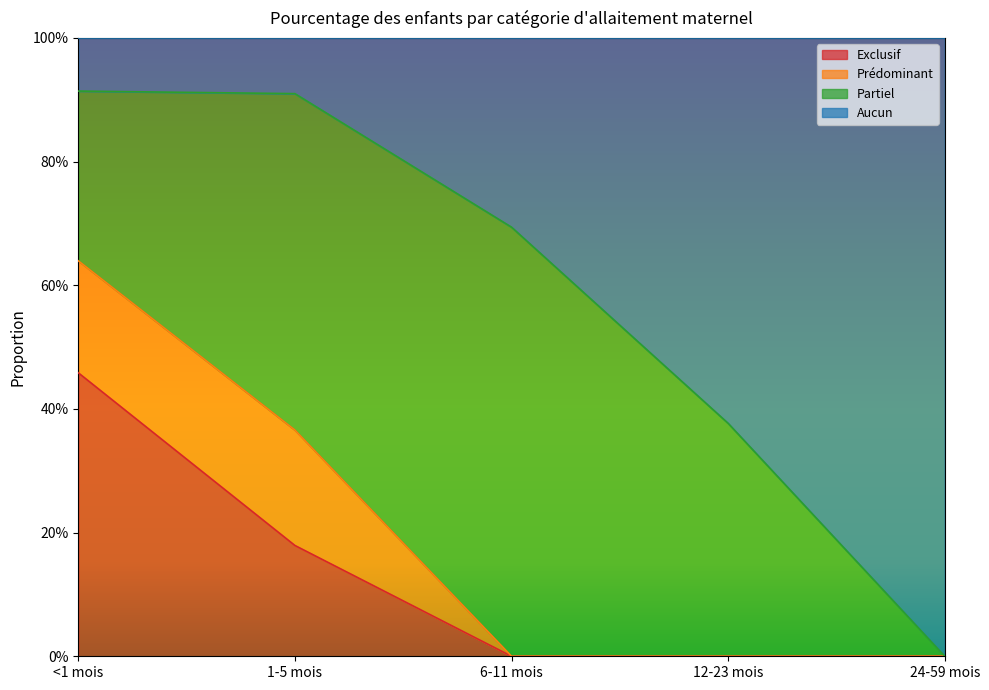

What are all the series names shown in the legend?

Exclusif, Prédominant, Partiel, Aucun